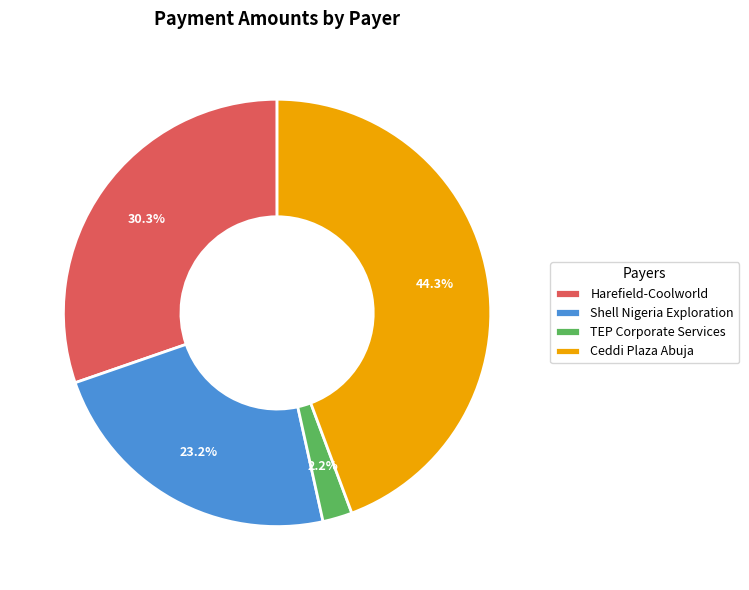

To the nearest percent, what is the combined percentage of Harefield-Coolworld and Ceddi Plaza Abuja?

75%